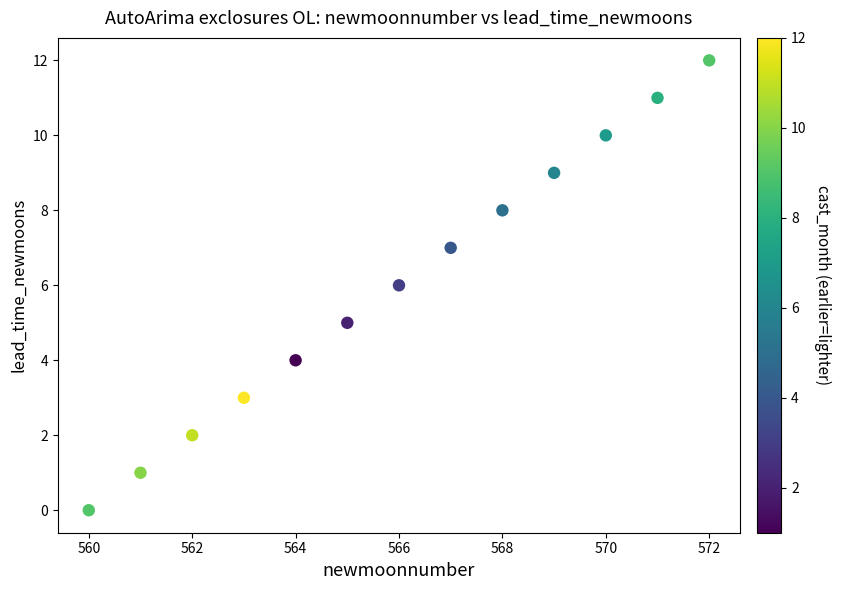

What is the range of Y values (max minus min)?

12